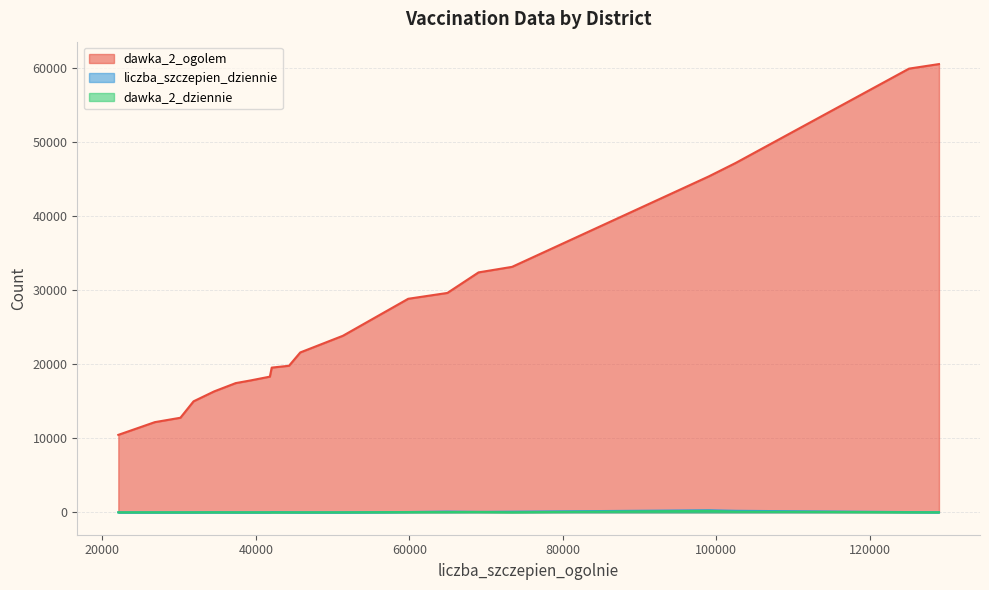

List the labels in order of liczba_szczepien_dziennie value, smallest first.

26823, 51339, 30159, 45785, 37363, 22067, 31875, 39332, 41819, 44316, 129037, 34559, 125138, 42063, 59854, 69022, 73388, 64957, 102538, 99014